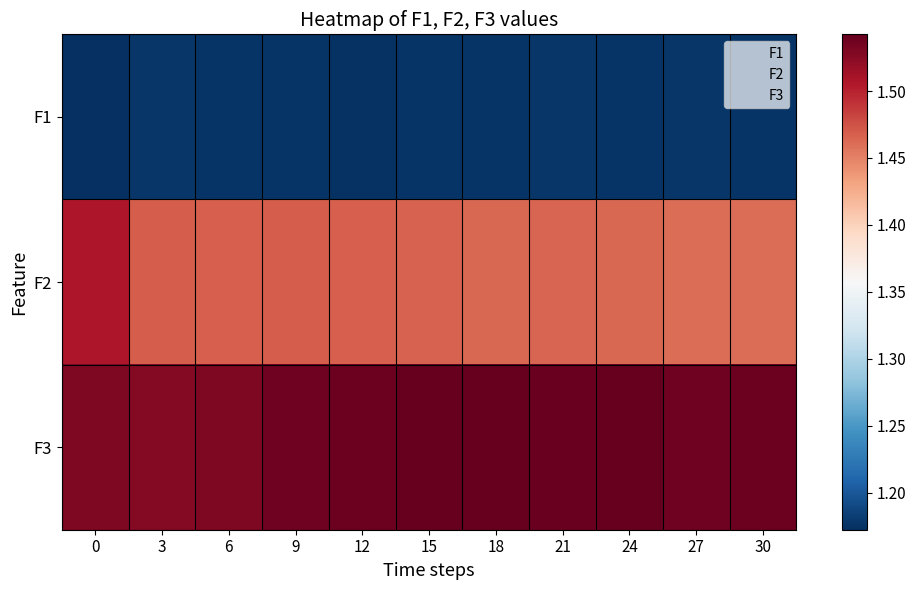

Which series has the largest total across all categories?

F3